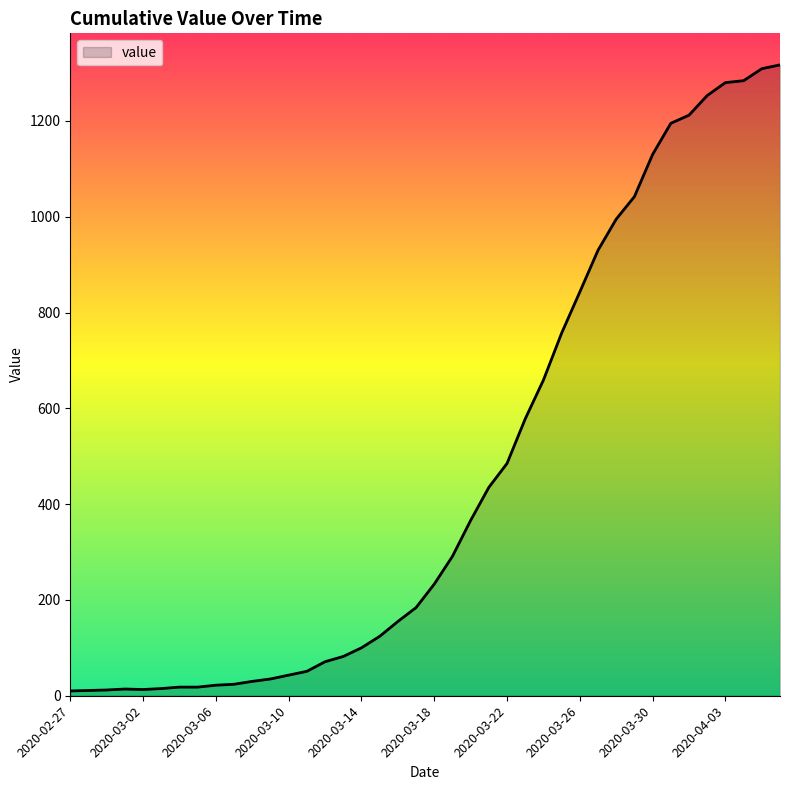

What is the maximum value shown in the chart?

1317